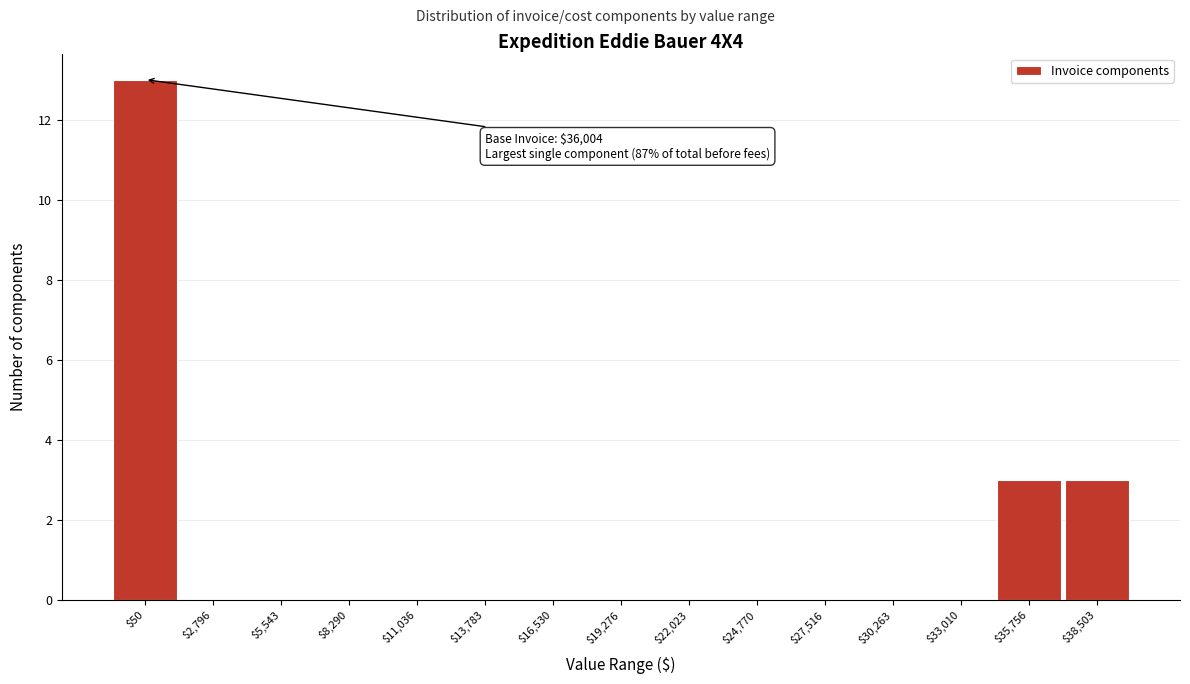

What is the maximum value shown in the chart?

13